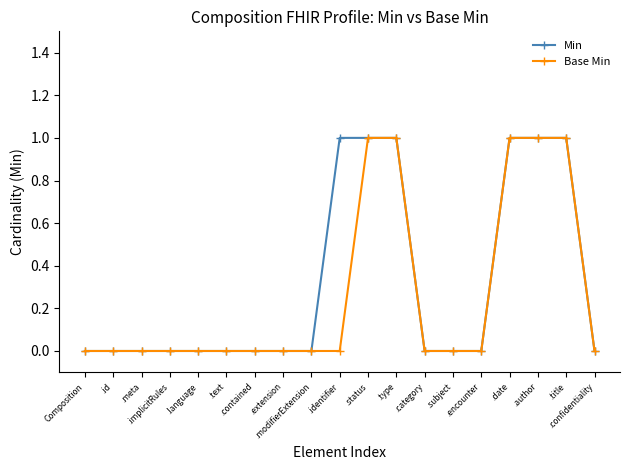

Count the number of categories in the chart.

19